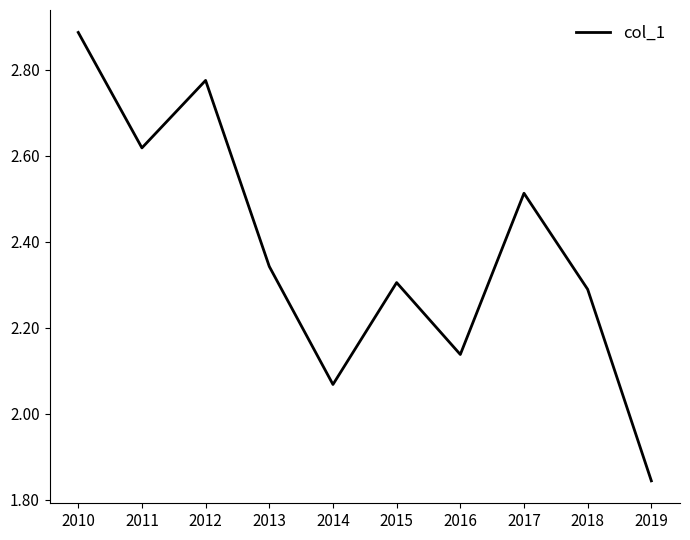

Rank the categories by value from lowest to highest.

2019, 2014, 2016, 2018, 2015, 2013, 2017, 2011, 2012, 2010